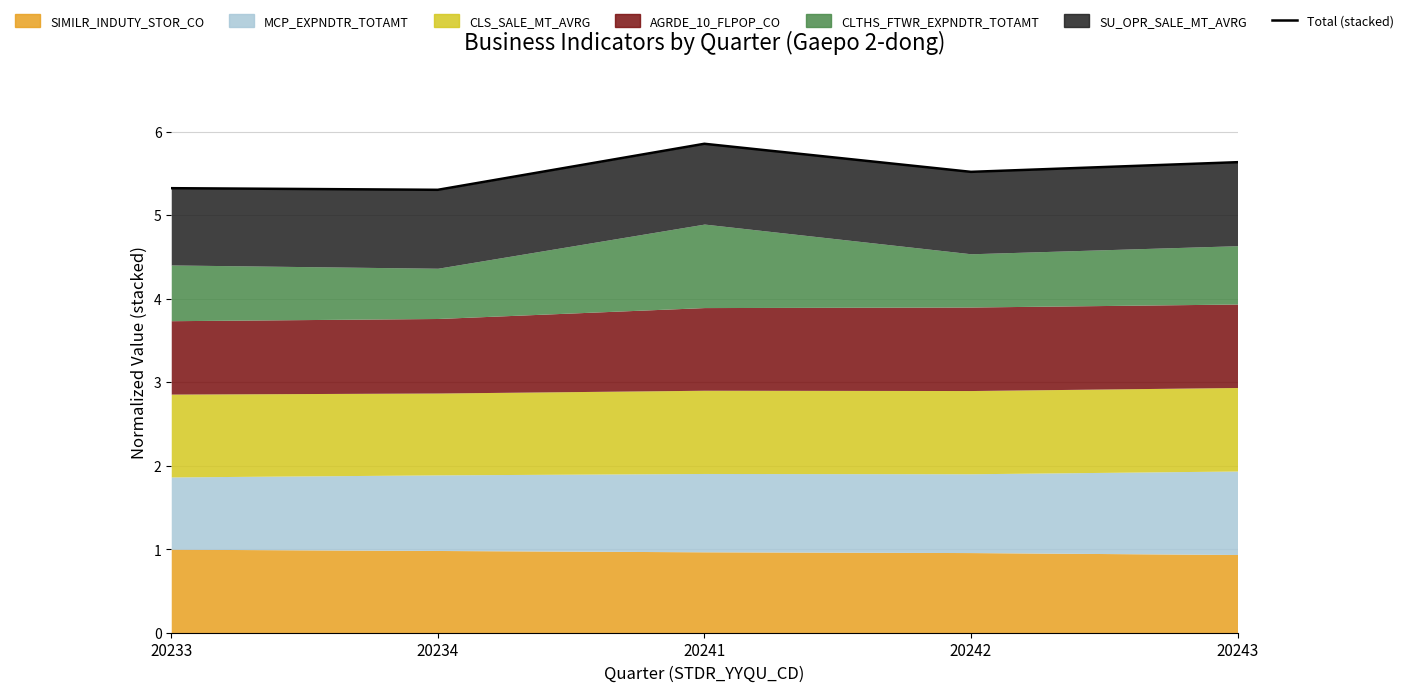

Reading left to right, list all the values displayed in this chart.

20233=5.3	20234=5.3	20241=5.9	20242=5.5	20243=5.6